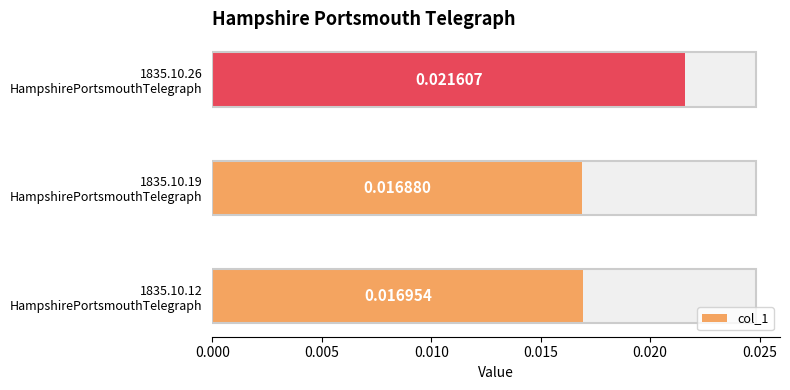

Count the number of categories in the chart.

3